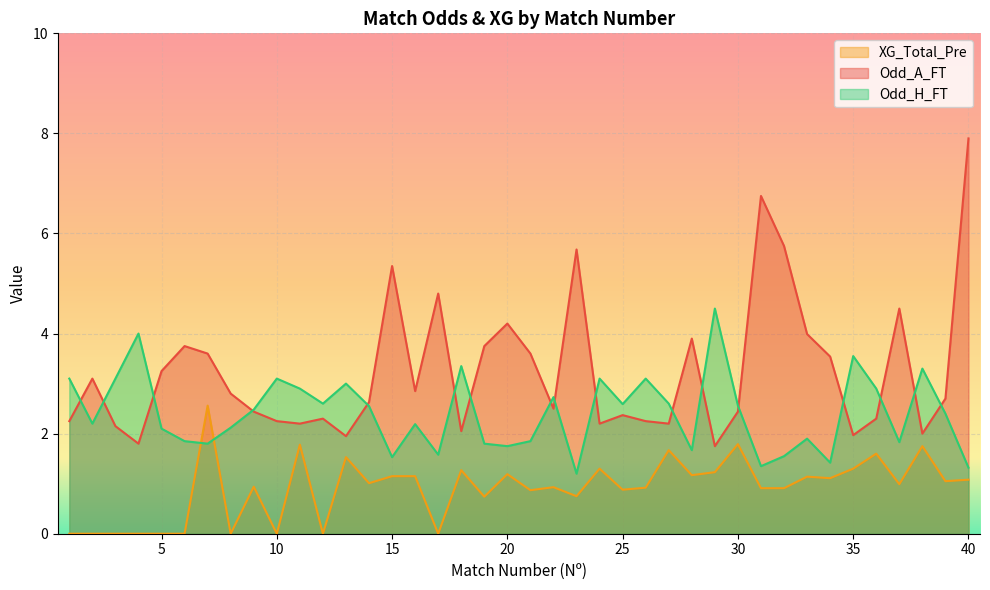

What are all the series names shown in the legend?

XG_Total_Pre, Odd_A_FT, Odd_H_FT